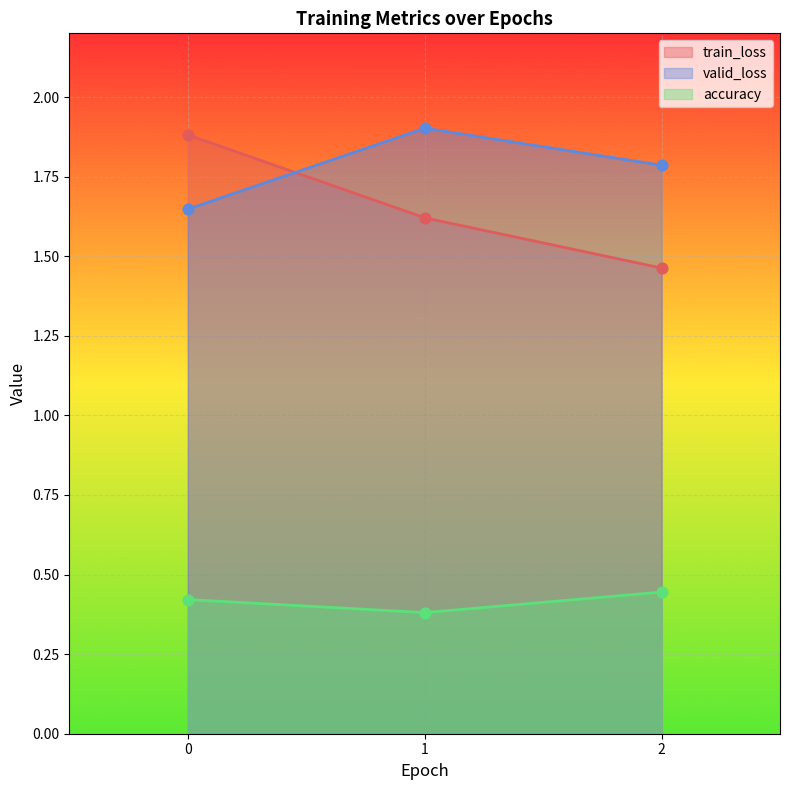

Which series has the largest Y range (max minus min)?

train_loss